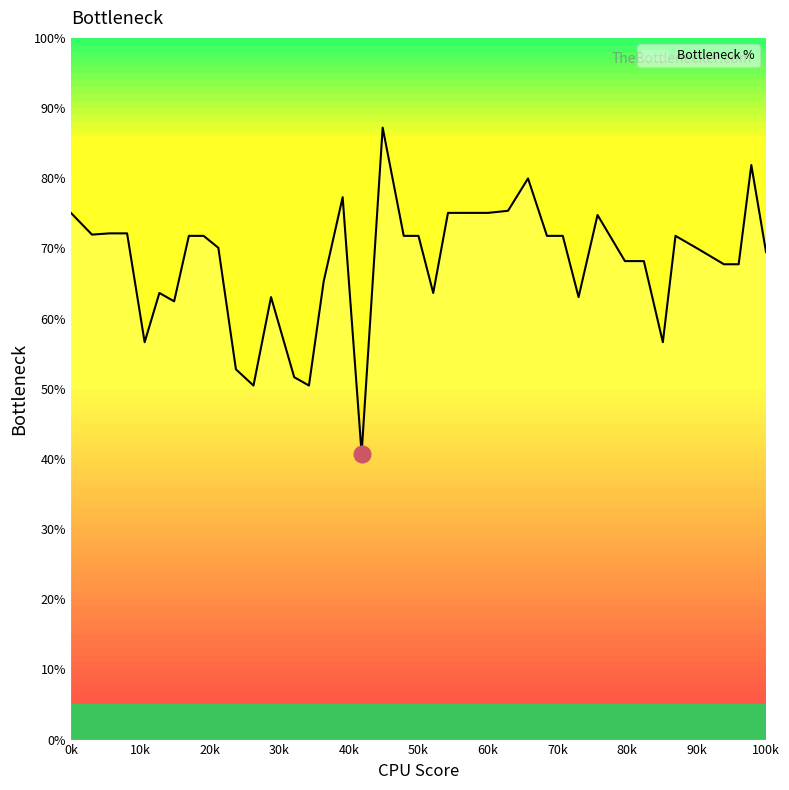

What is the greatest value displayed?

87.2